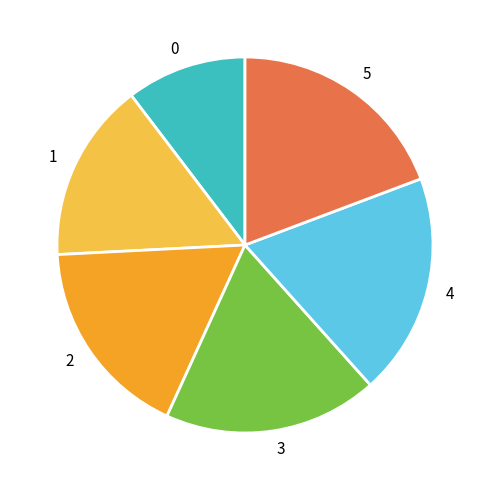

How many segments does this pie chart have?

6